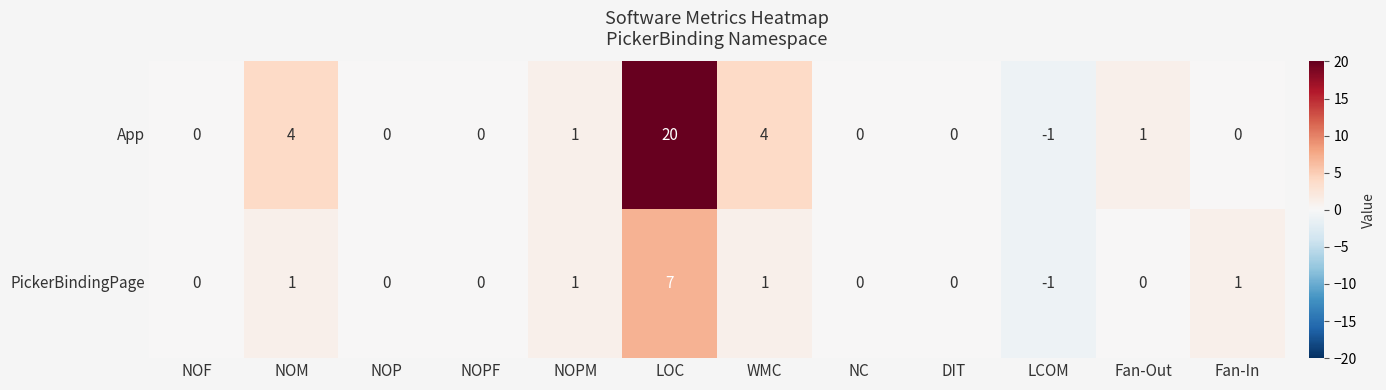

List the series in order of their overall mean, lowest first.

PickerBindingPage, App